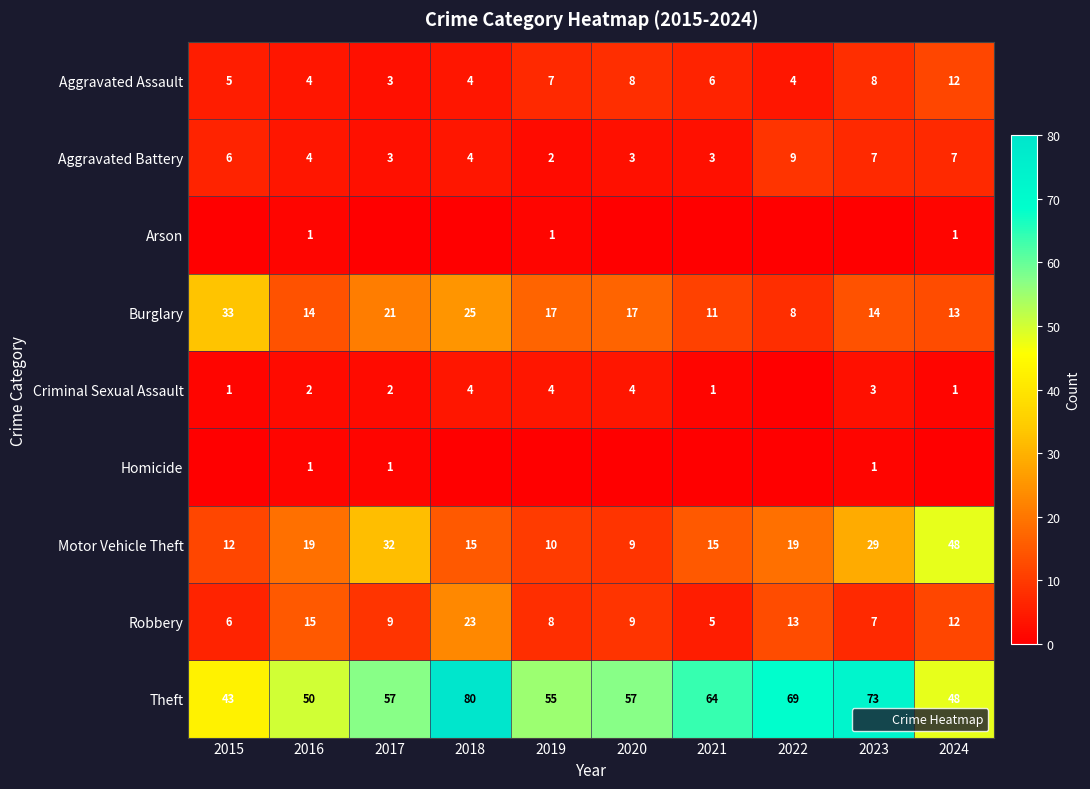

Which series changed the most between 2018 and 2020?

Theft